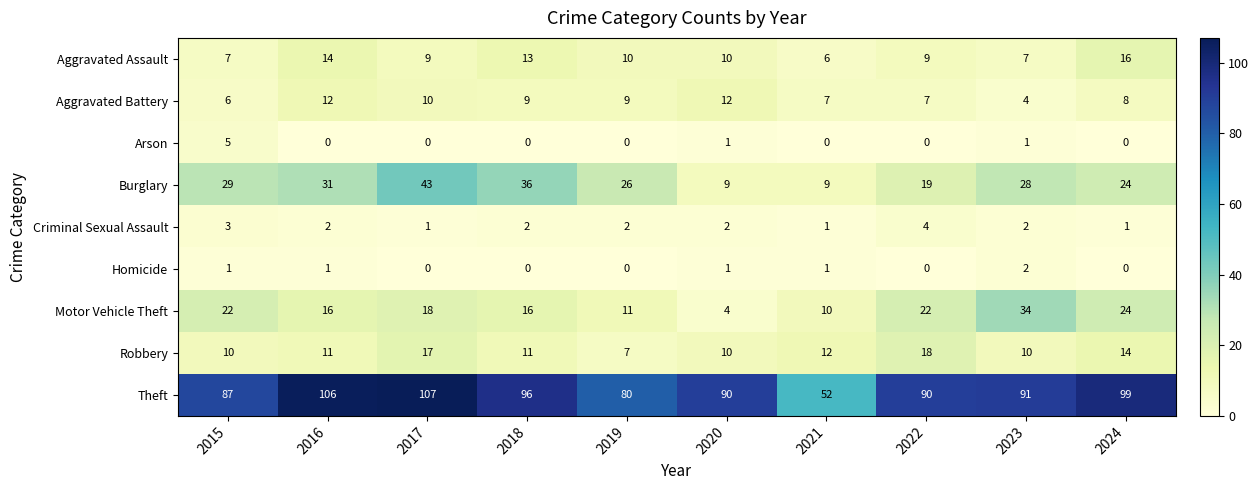

At which category does the chart reach its peak across all series?

2017